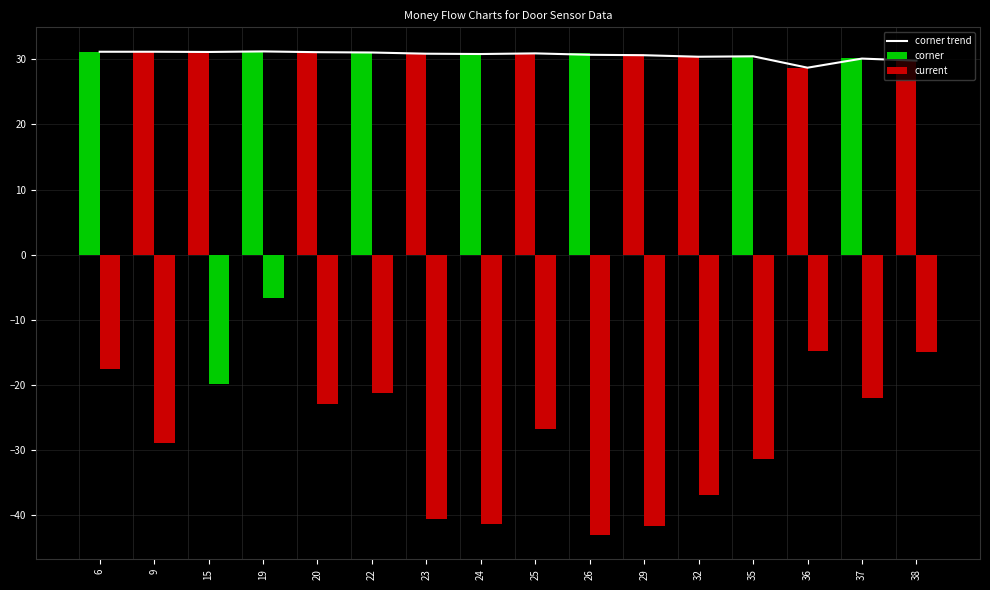

List the series in order of their peak value, lowest first.

current, corner trend, corner